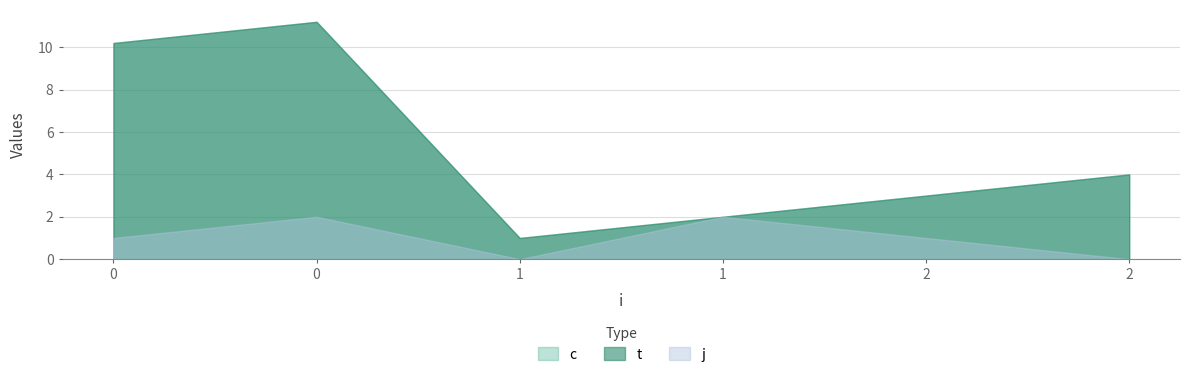

At which label is c closest to 6?

2